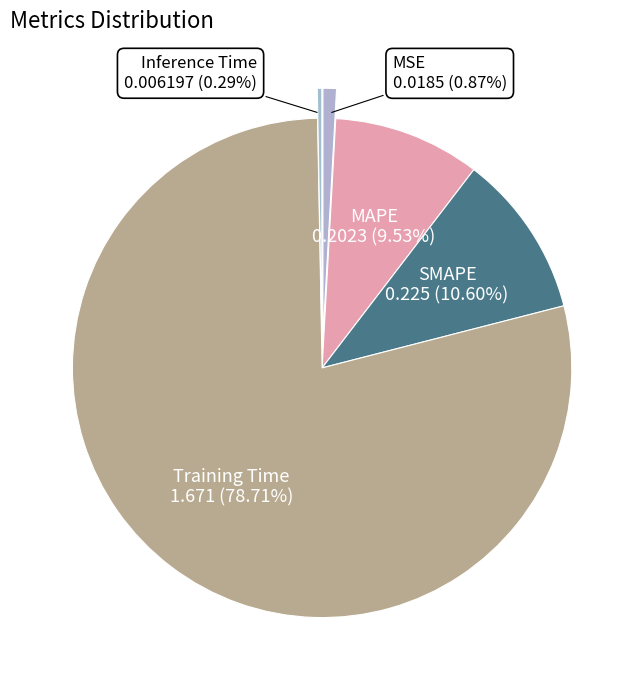

To the nearest percent, what is the average slice percentage?

20%